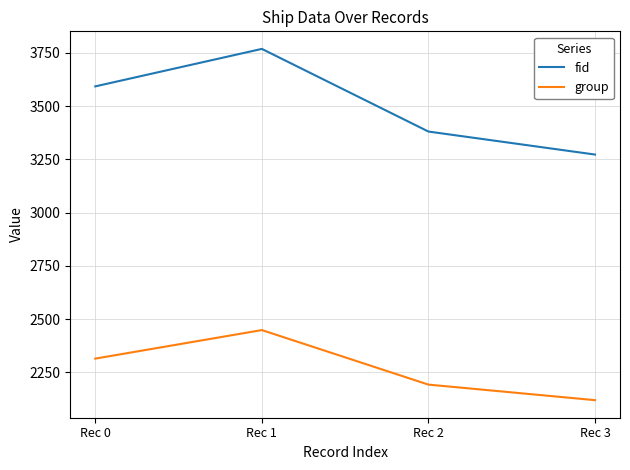

True or false: fid has a value of 5932 at Rec 0.

False